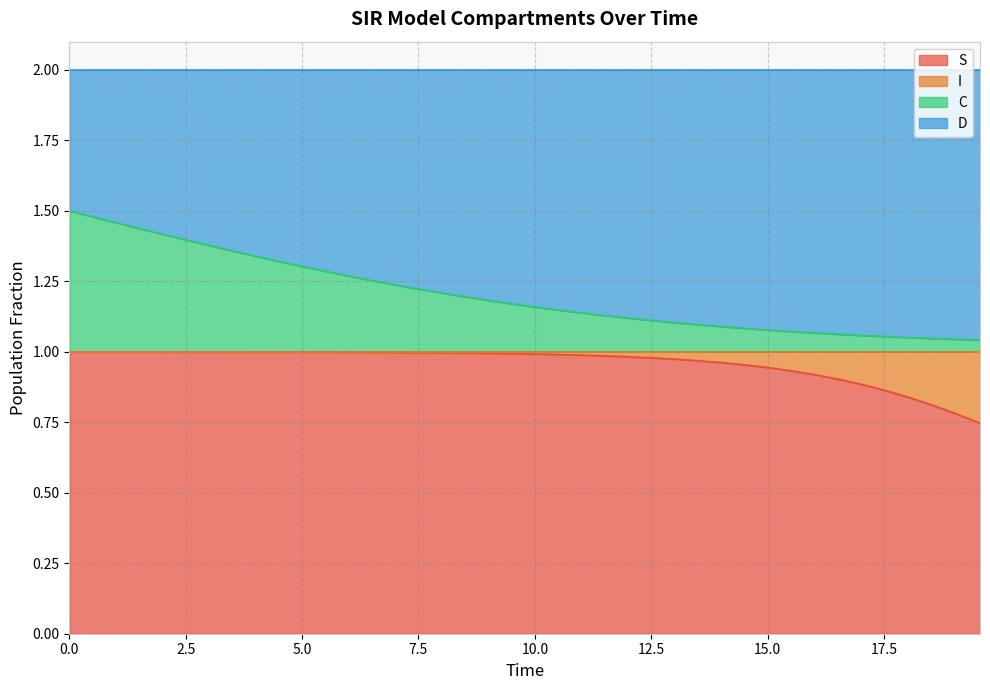

True or false: C and S intersect in this chart.

False